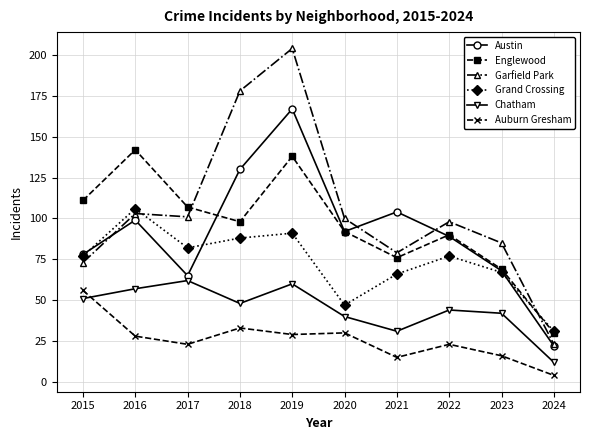

What is the average value of the Austin series?

91